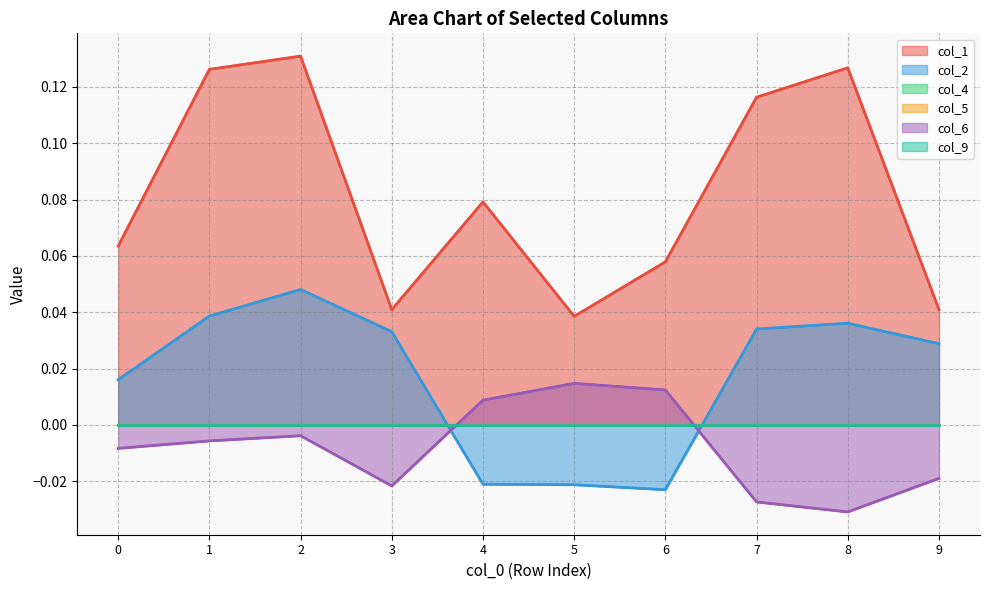

At which category does col_6 reach its first local valley?

3